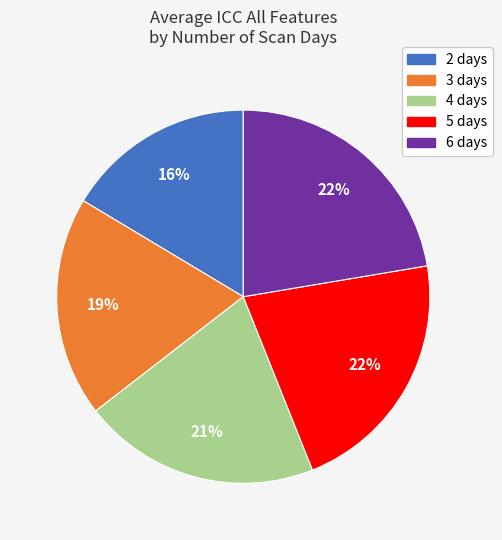

To the nearest percent, what portion does 3 days represent?

19%